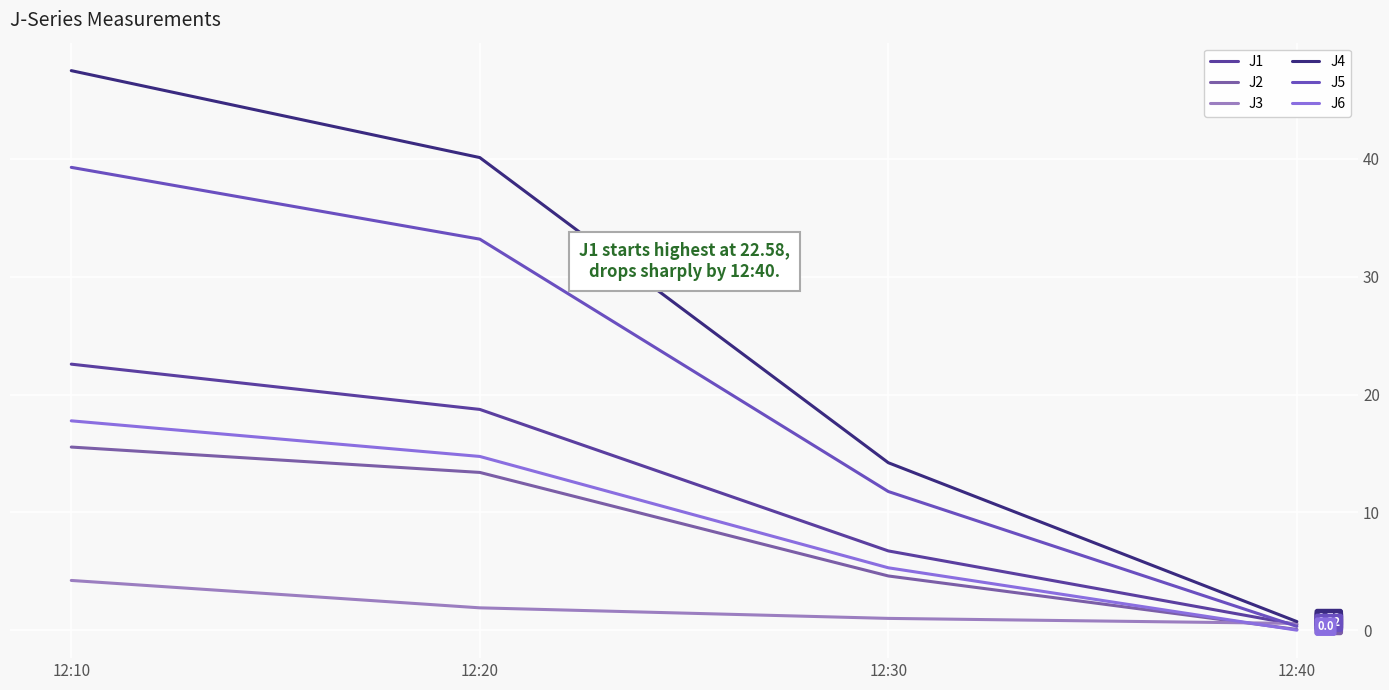

Which has a higher value, 12:40 or 12:20?

12:20